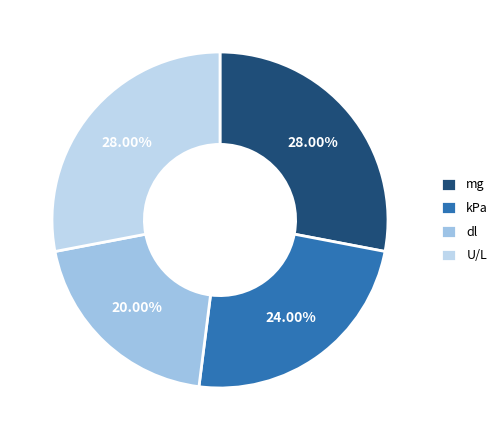

How many slices are in this pie chart?

4